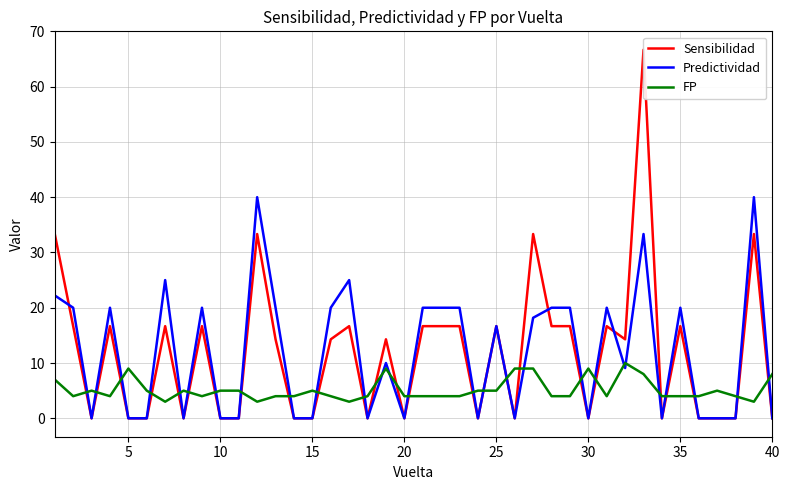

True or false: FP has a value of 9.0 at 5.

True